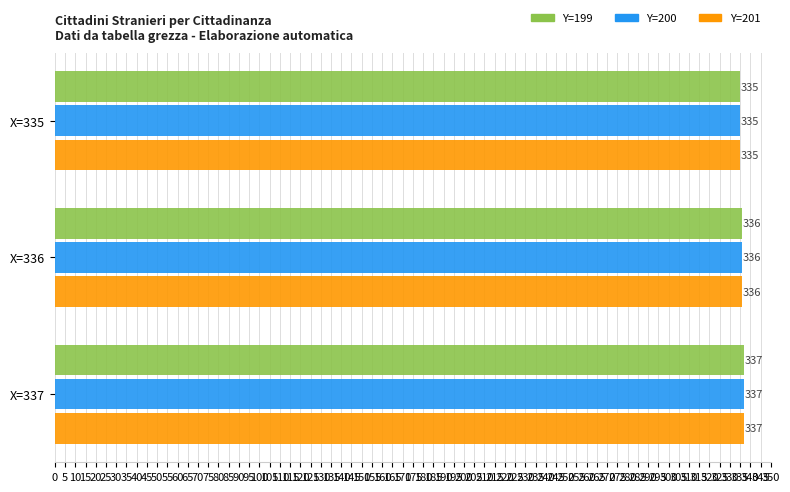

Rank the categories by Y=200 value from highest to lowest.

X=337, X=336, X=335